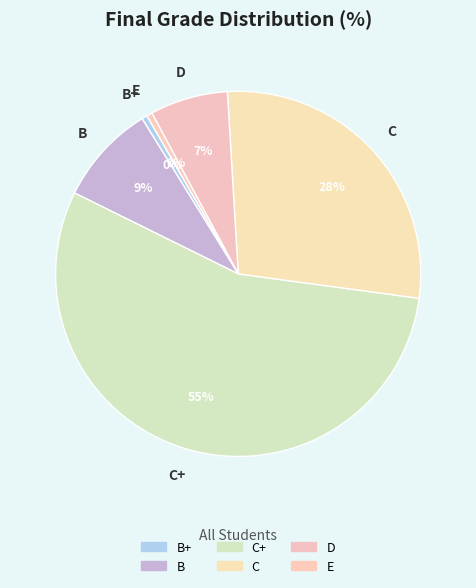

Which slice is the largest?

C+